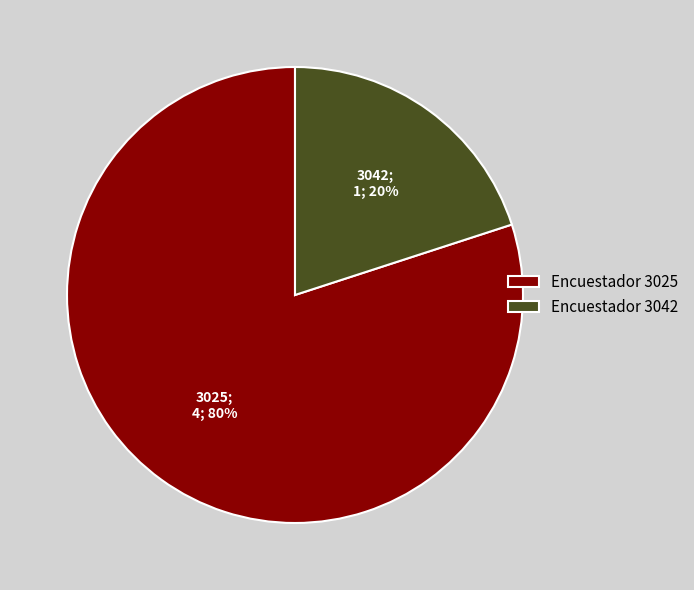

What is the majority slice?

Encuestador 3025